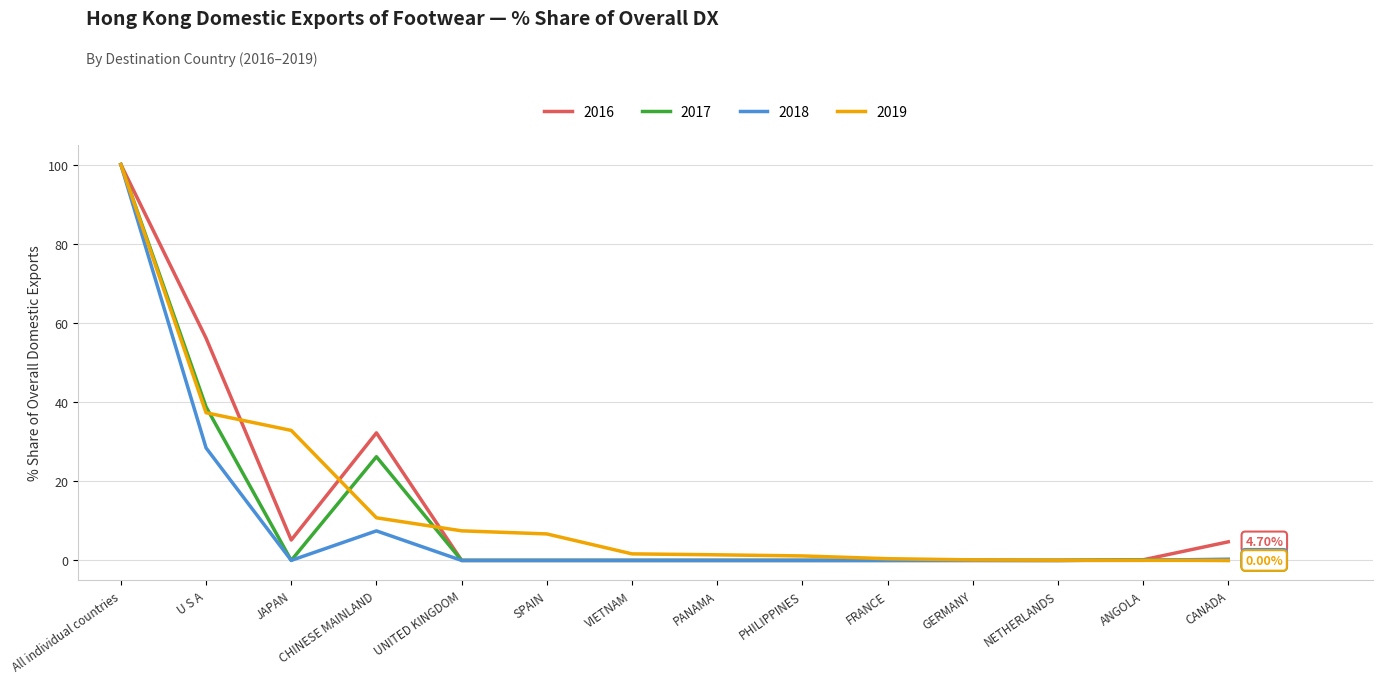

At which category is the sum across all series the highest?

All individual countries